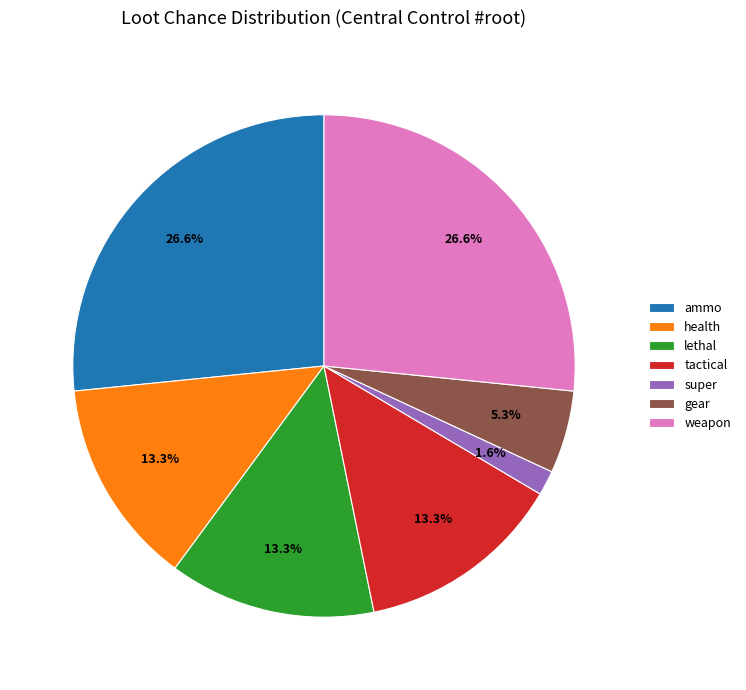

To the nearest percent, what portion does ammo represent?

27%